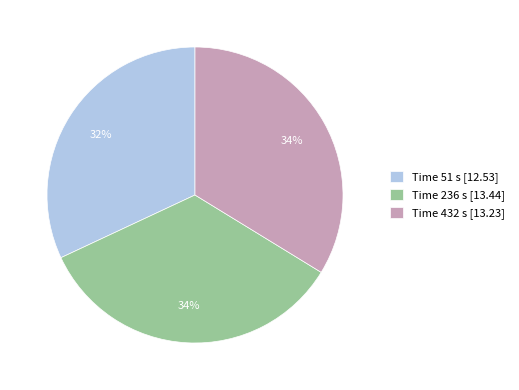

Count the number of slices in the pie.

3